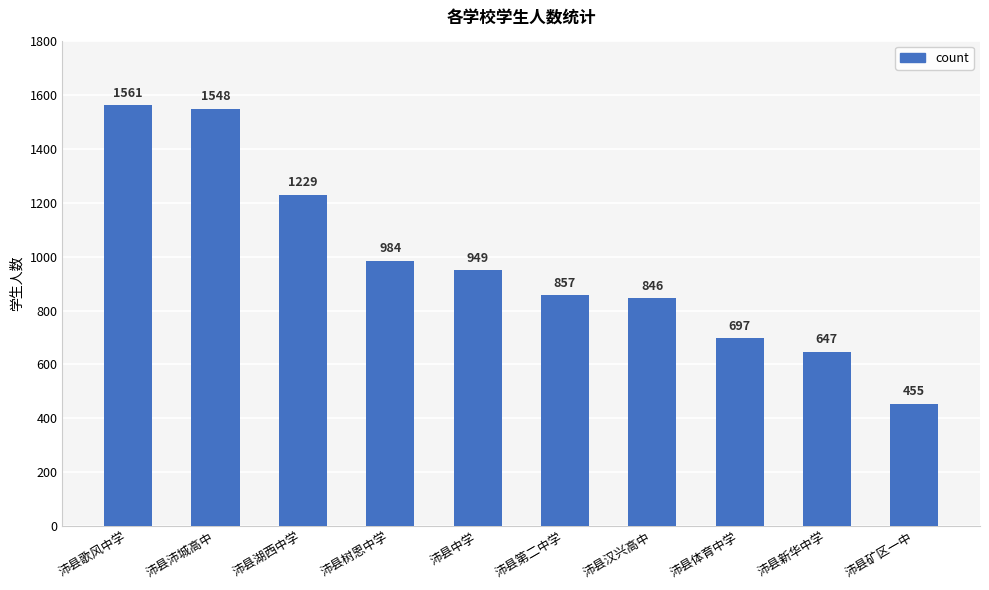

The chart shows a value of 324 at 沛县体育中学. True or false?

False